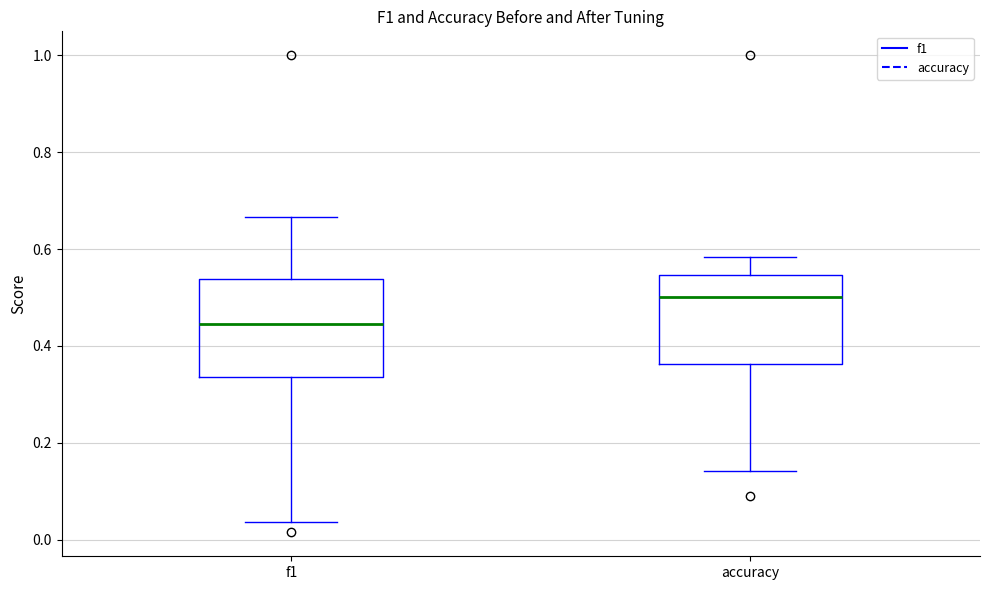

Which box is the tallest, from its lower edge to its upper edge?

f1